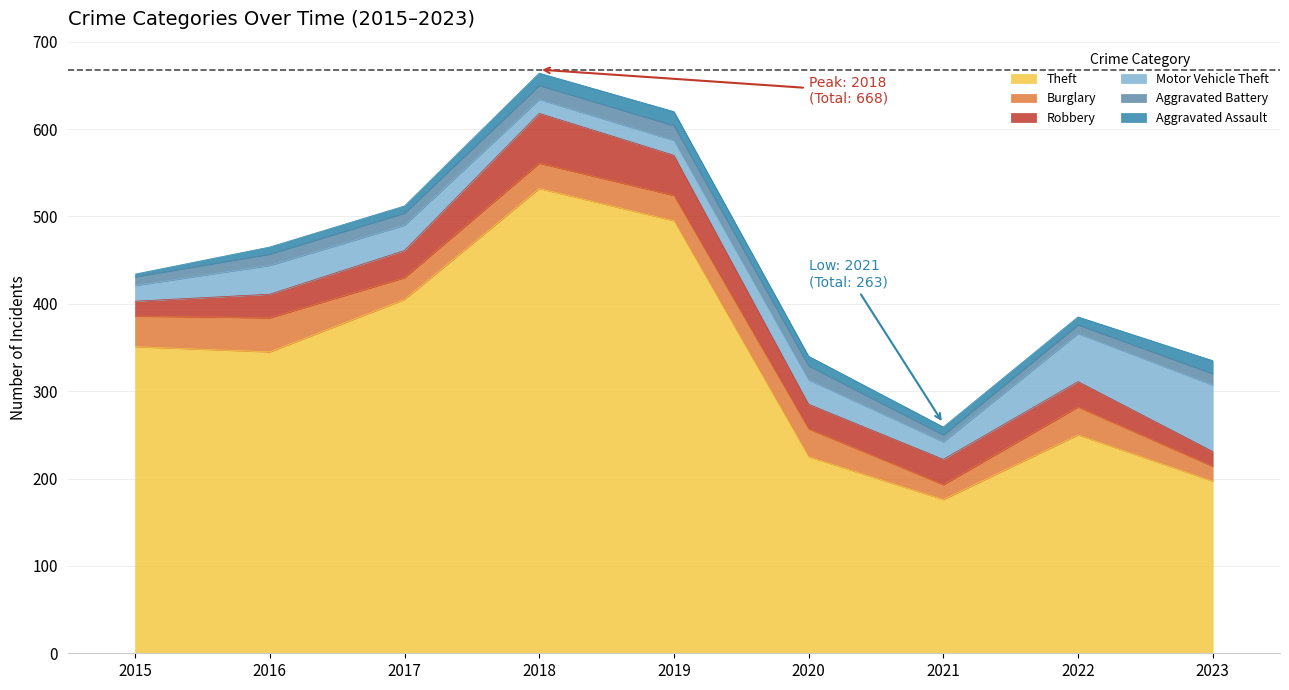

What is the total value across all series at 2023?

335